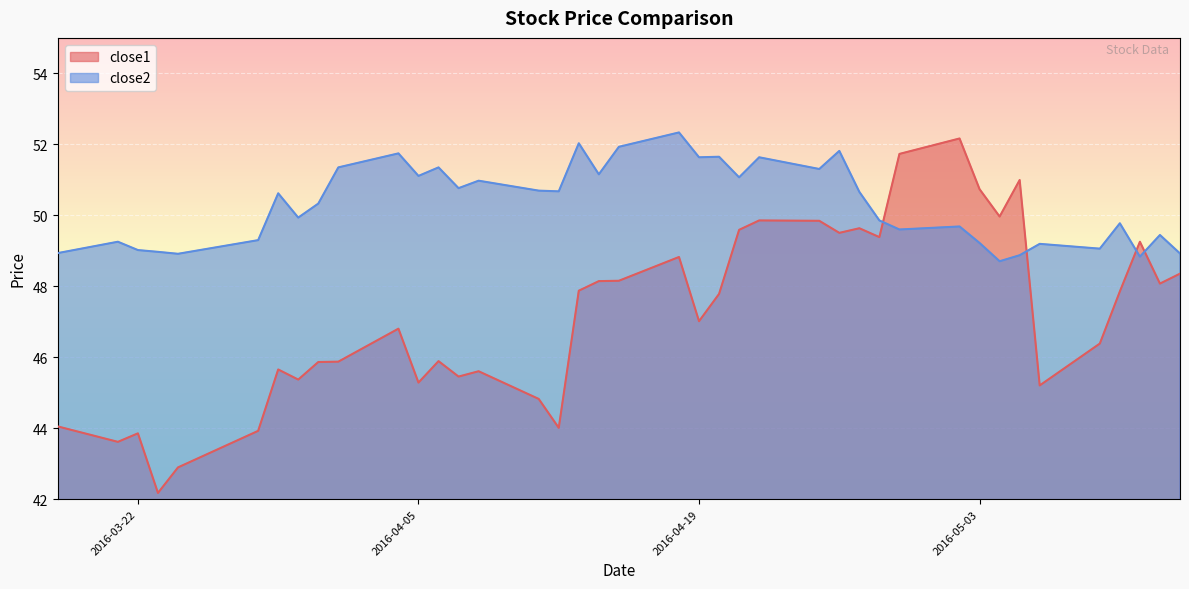

Reading left to right, transcribe all the data shown in this chart.

close1: 44.0	43.6	43.9	42.2	42.9	43.9	45.7	45.4	45.9	45.9	46.8	45.3	45.9	45.5	45.6	44.8	44.0	47.9	48.1	48.2	48.8	47.0	47.8	49.6	49.9	49.8	49.5	49.6	49.4	51.7	52.2	50.7	50.0	51.0	45.2	46.4	47.9	49.3	48.1	48.4
close2: 48.9	49.3	49.0	49.0	48.9	49.3	50.6	49.9	50.3	51.4	51.7	51.1	51.4	50.8	51.0	50.7	50.7	52.0	51.2	51.9	52.3	51.6	51.6	51.1	51.6	51.3	51.8	50.7	49.9	49.6	49.7	49.2	48.7	48.9	49.2	49.1	49.8	48.8	49.4	48.9